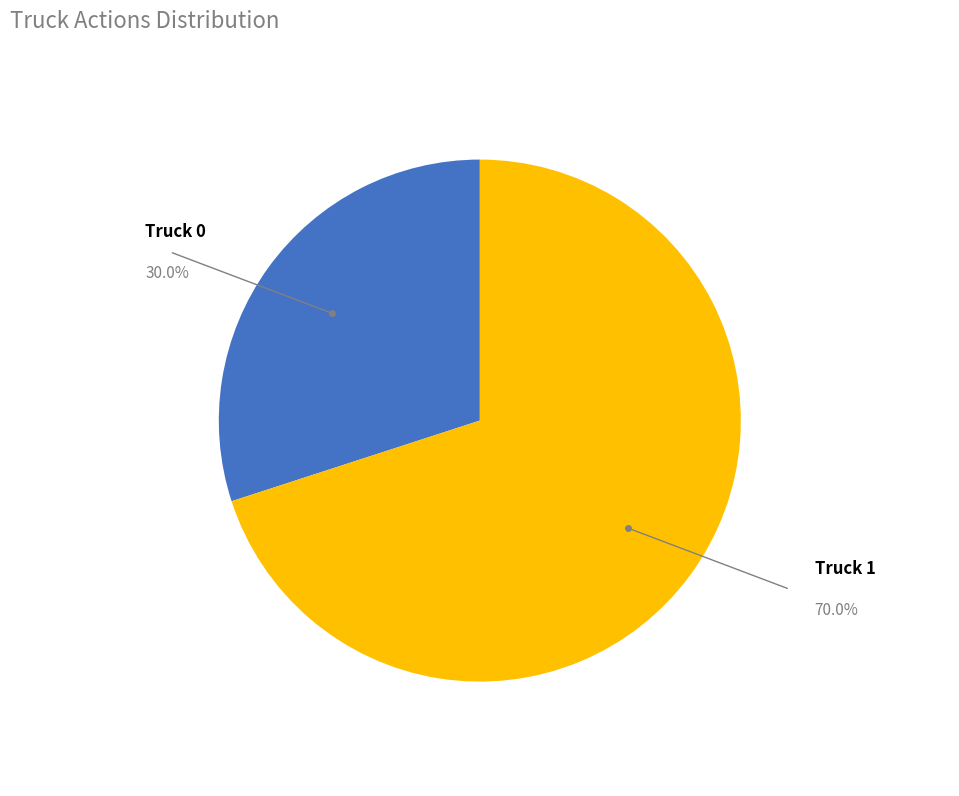

Is there any slice that represents more than half of the pie?

Yes